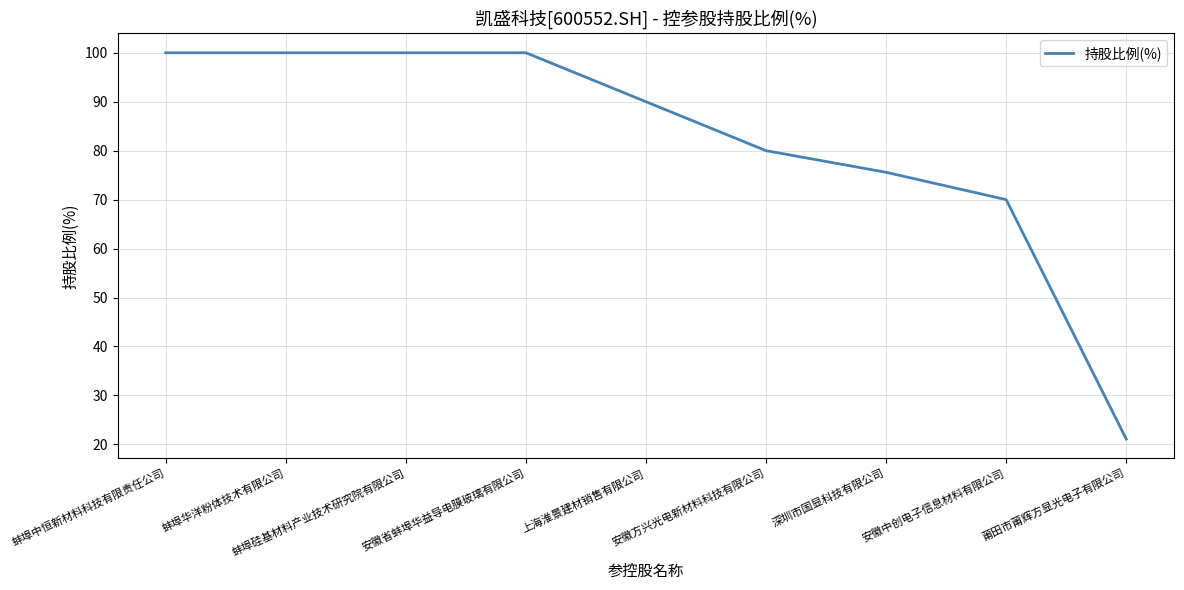

What is the smallest value displayed?

21.1